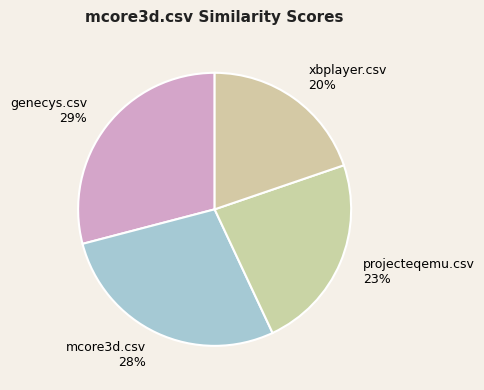

What is the smallest slice in the pie chart?

xbplayer.csv